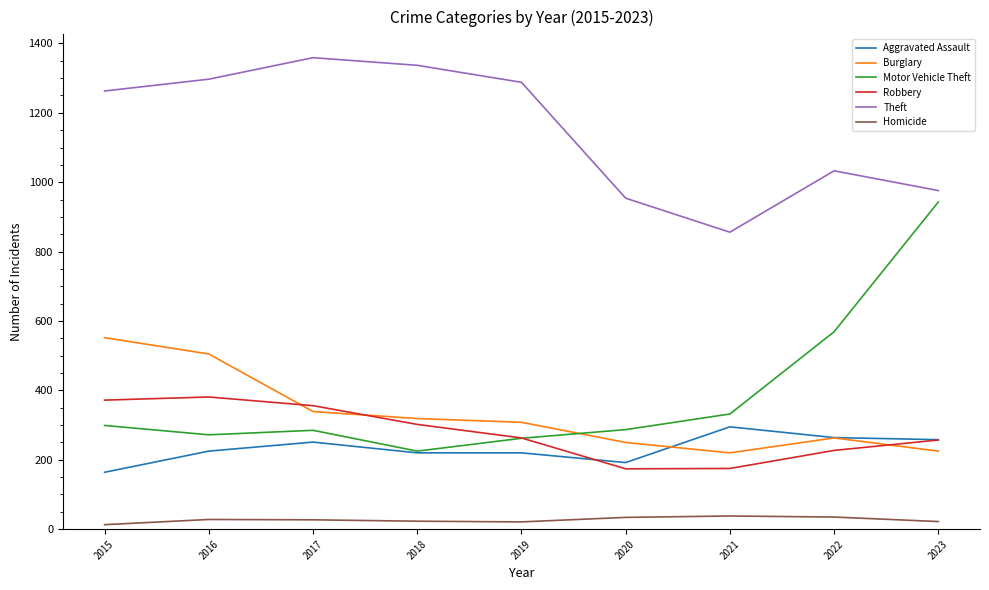

Which series has the widest spread of values?

Motor Vehicle Theft